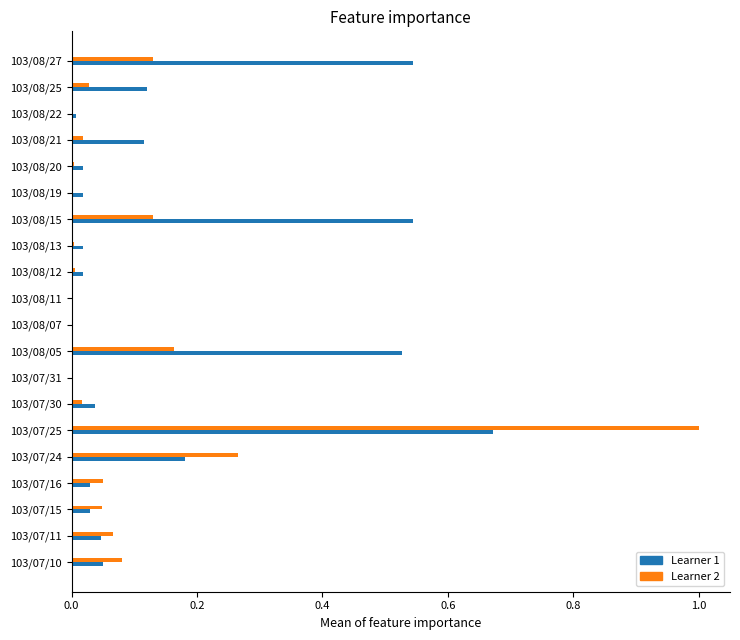

At which category is the sum across all series the highest?

103/07/25